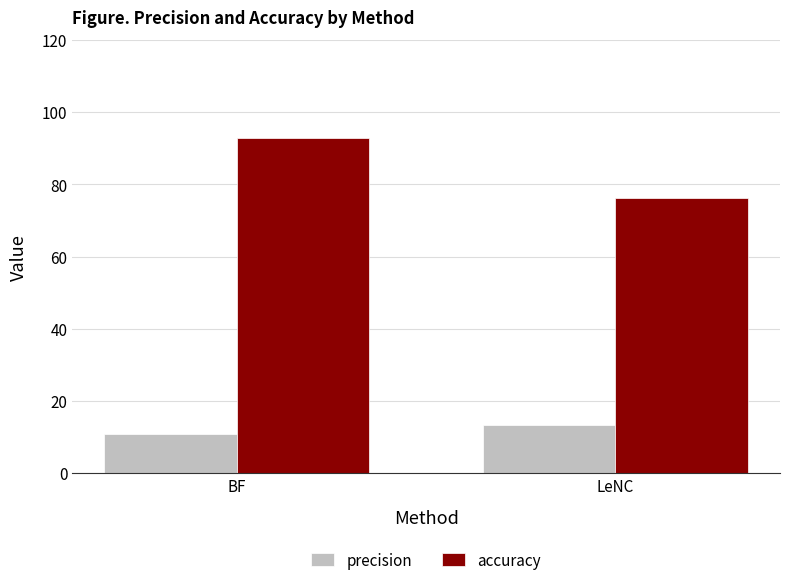

Reading left to right, transcribe all the data shown in this chart.

precision: 10.8	13.2
accuracy: 93.0	76.3